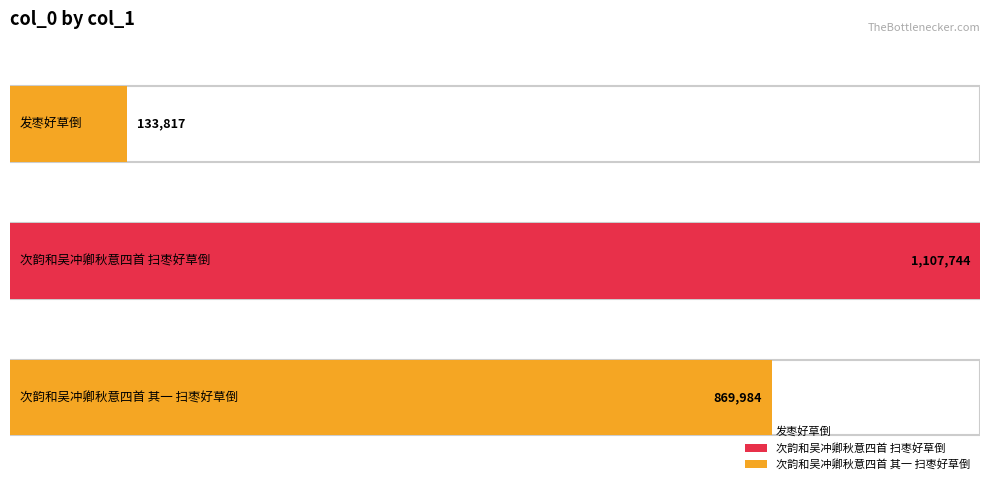

Reading right to left, transcribe all the data shown in this chart.

次韵和吴冲卿秋意四首 其一 扫枣好草倒=869984	次韵和吴冲卿秋意四首 扫枣好草倒=1107744	发枣好草倒=133817